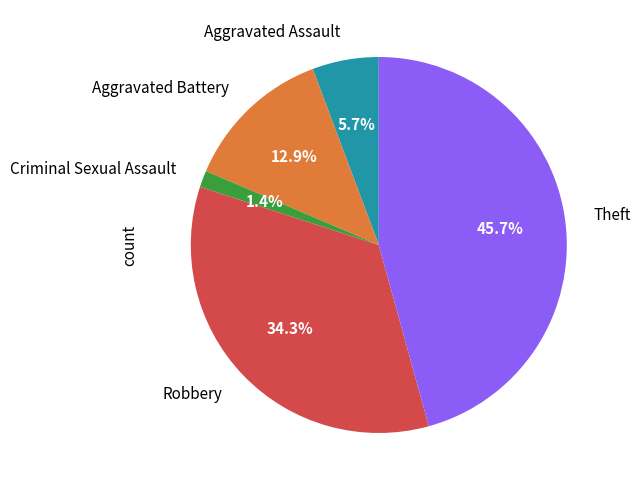

The Criminal Sexual Assault slice represents 13% of the pie. True or false?

False